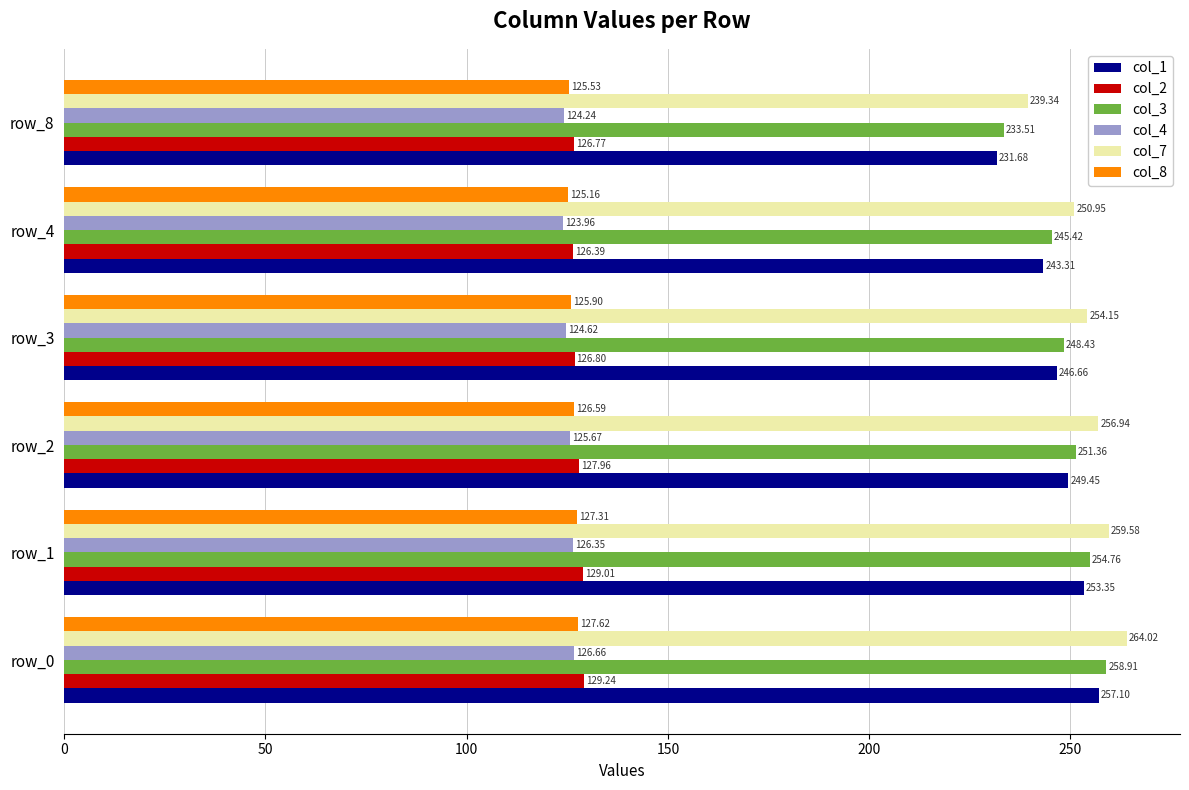

What is the sum of all col_4 values?

751.5